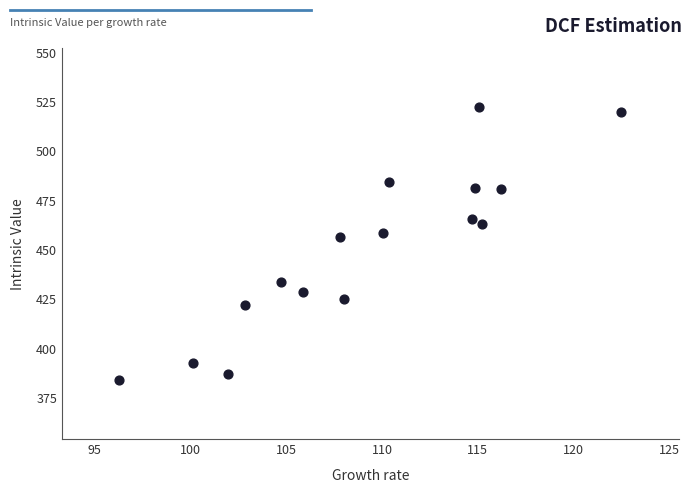

What is the range of X values (max minus min)?

26.2